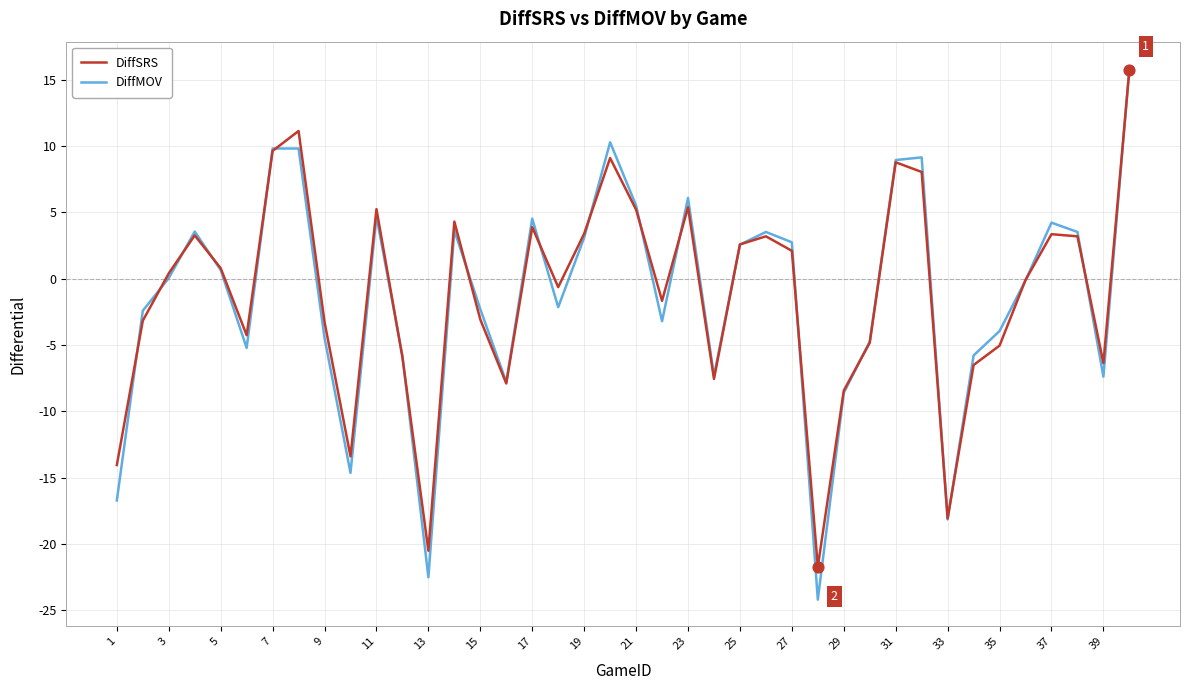

Which series has the widest spread of values?

DiffMOV